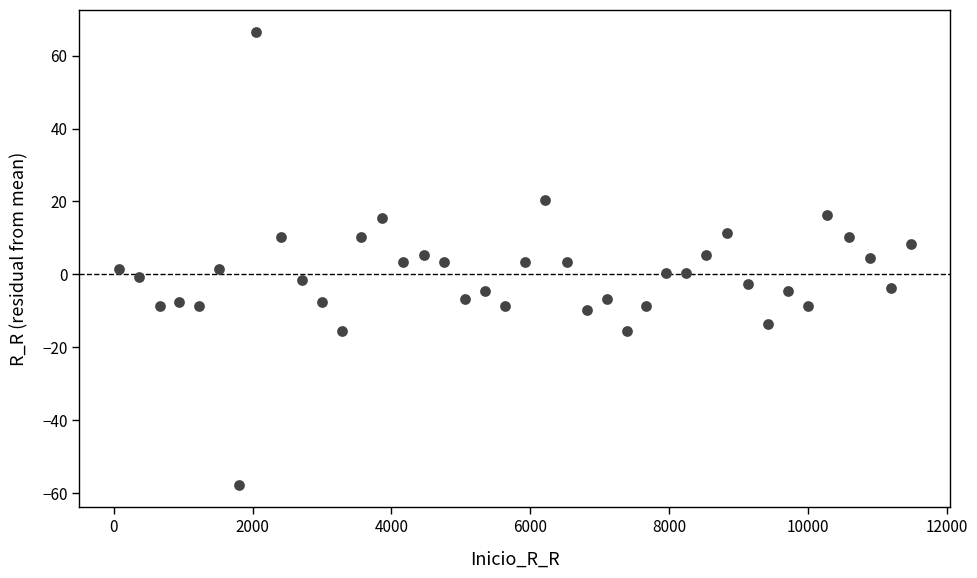

What is the range of Y values (max minus min)?

124.0